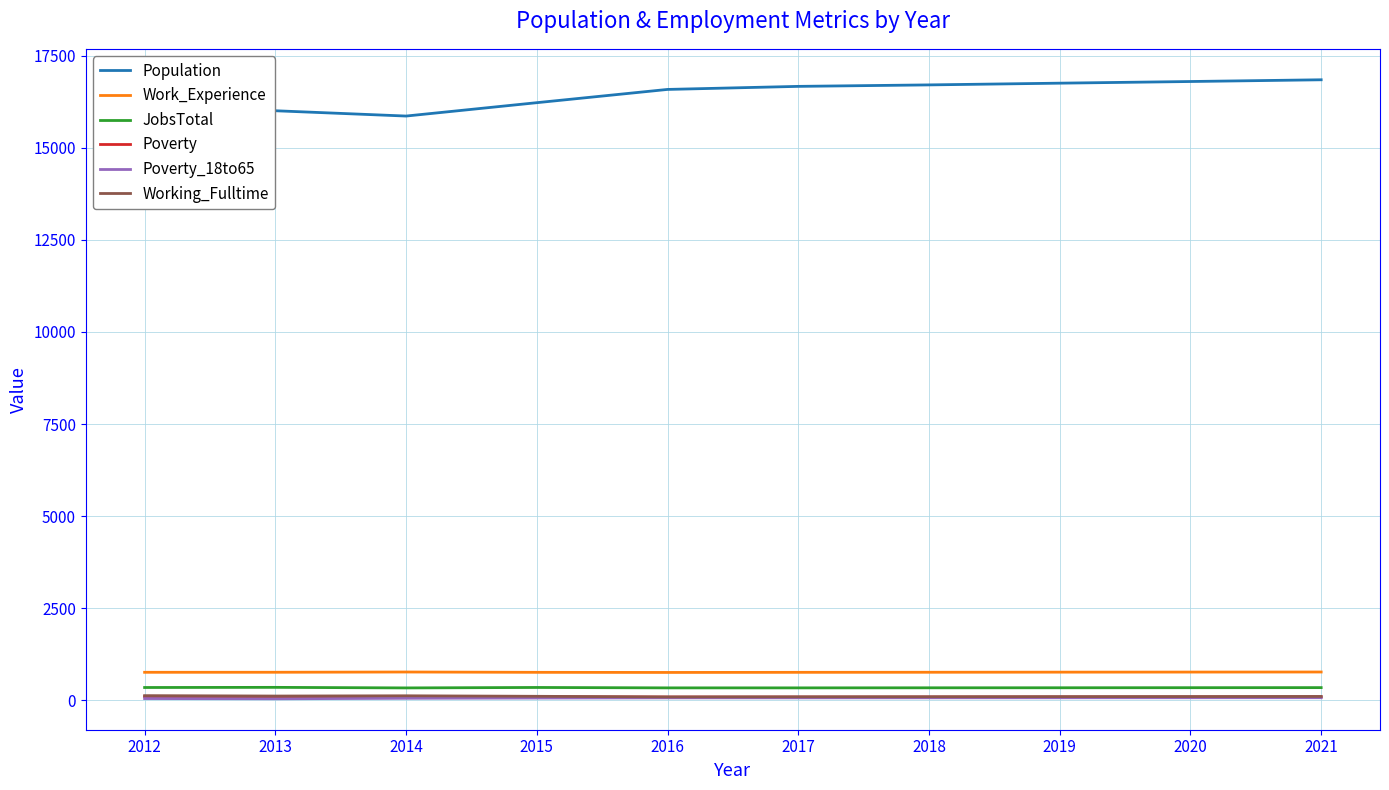

Is it true that JobsTotal equals 333 at 2014?

True